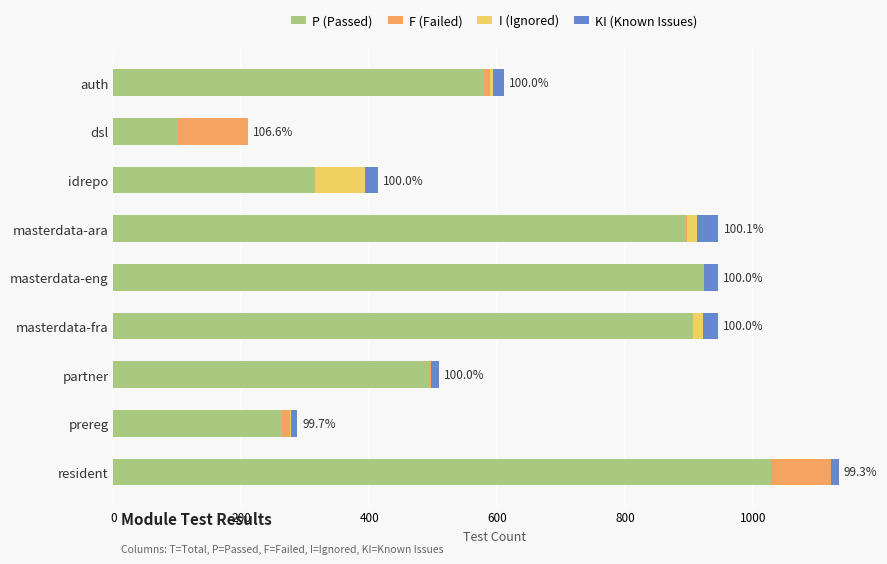

The P (Passed) series shows 923 at masterdata-eng. True or false?

True